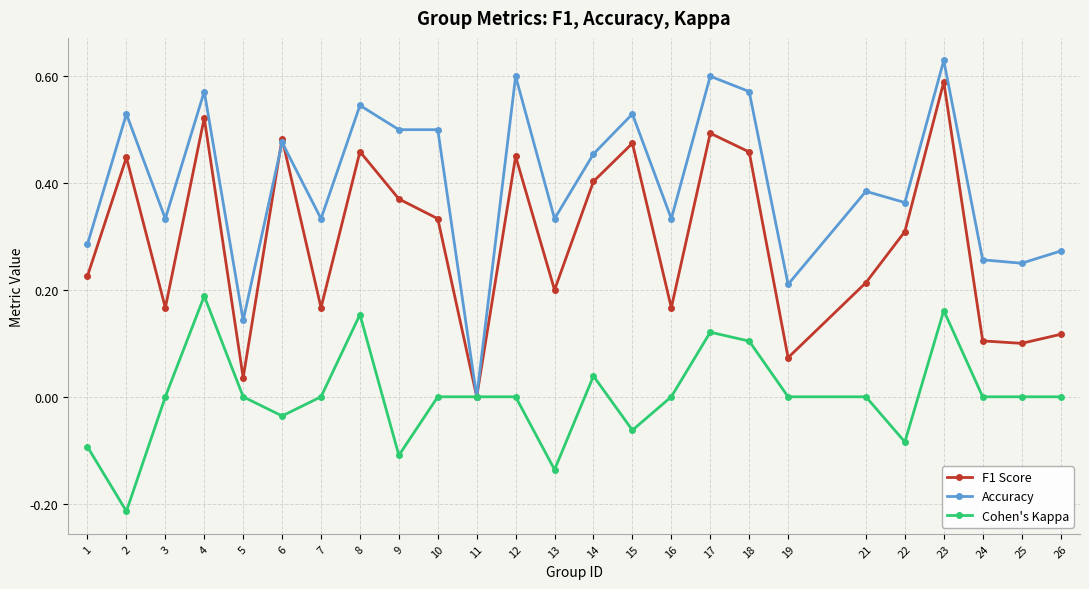

Which series has the widest spread of values?

Accuracy